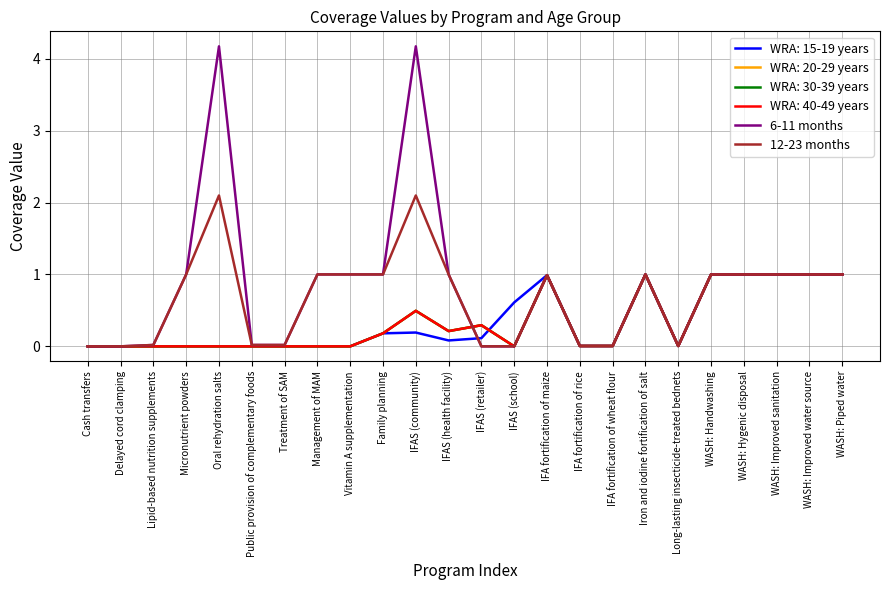

True or false: 6-11 months and 12-23 months intersect in this chart.

False